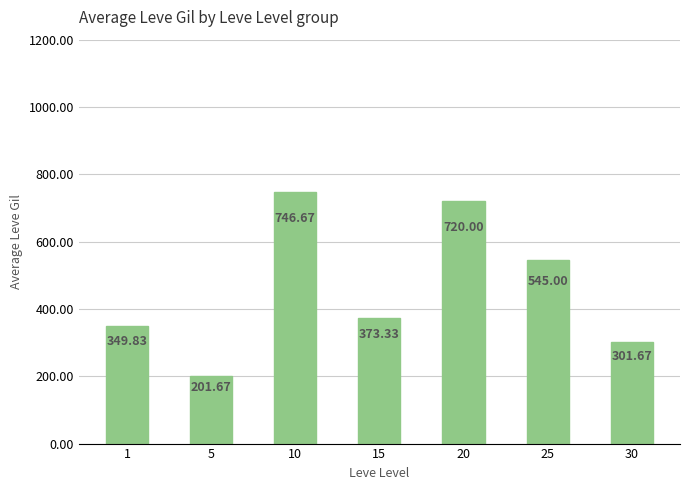

At which label is the value closest to 474?

25